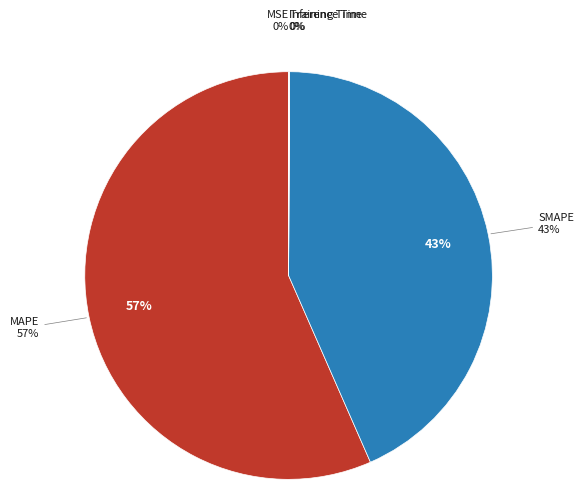

To the nearest percent, what percentage of the pie is MAPE?

57%